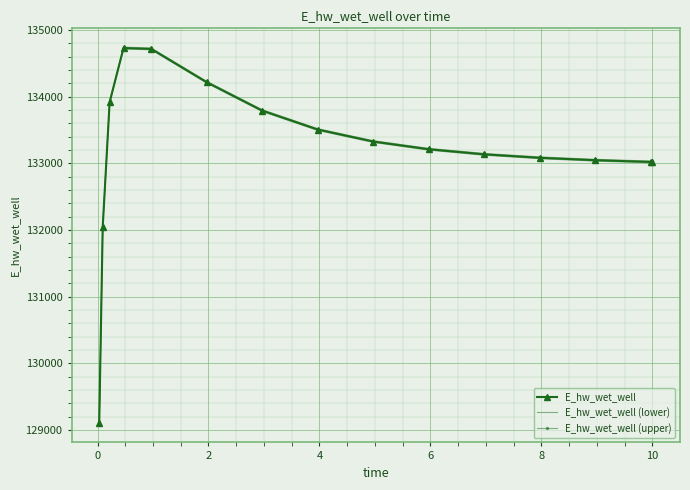

True or false: E_hw_wet_well (upper) and E_hw_wet_well intersect in this chart.

False